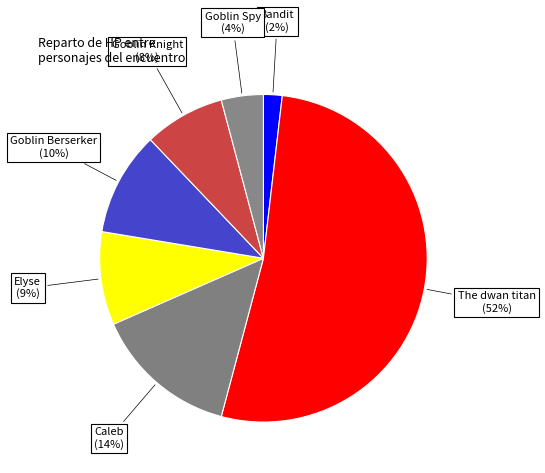

Rank the categories by value from highest to lowest.

The dwan titan, Caleb, Goblin Berserker, Elyse, Goblin Knight, Goblin Spy, Bandit